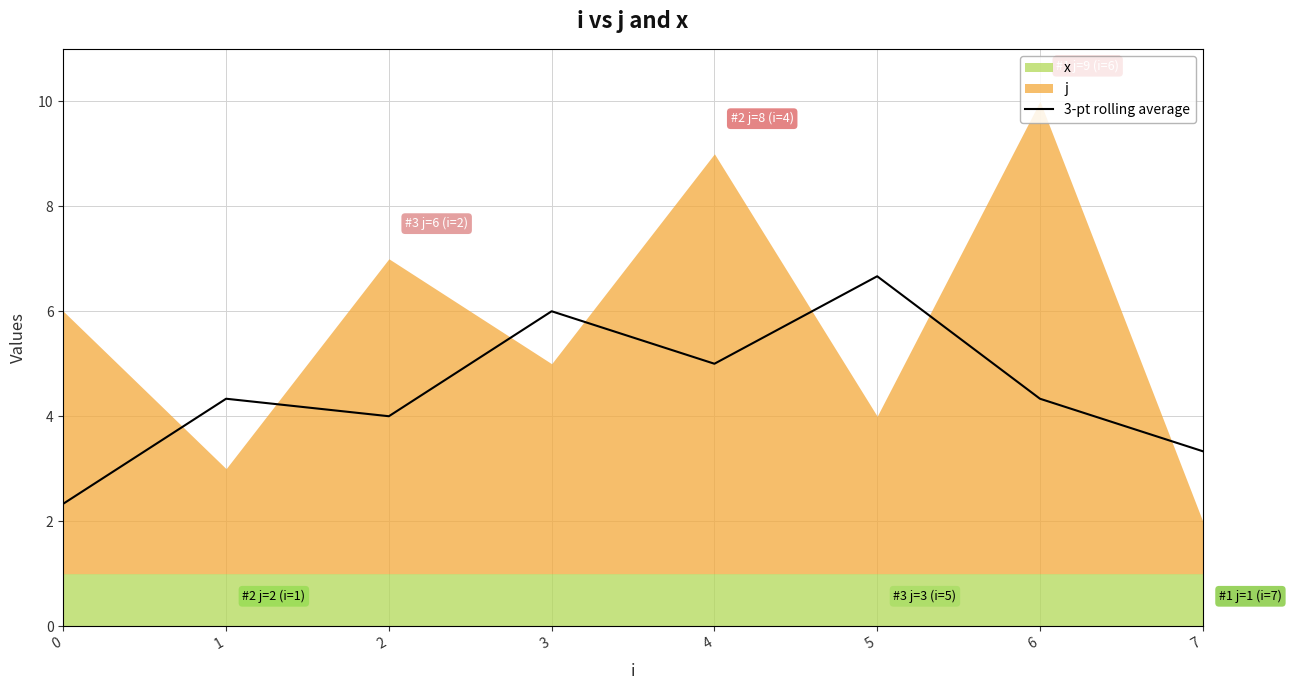

What is the approximate value at 1?

4.3